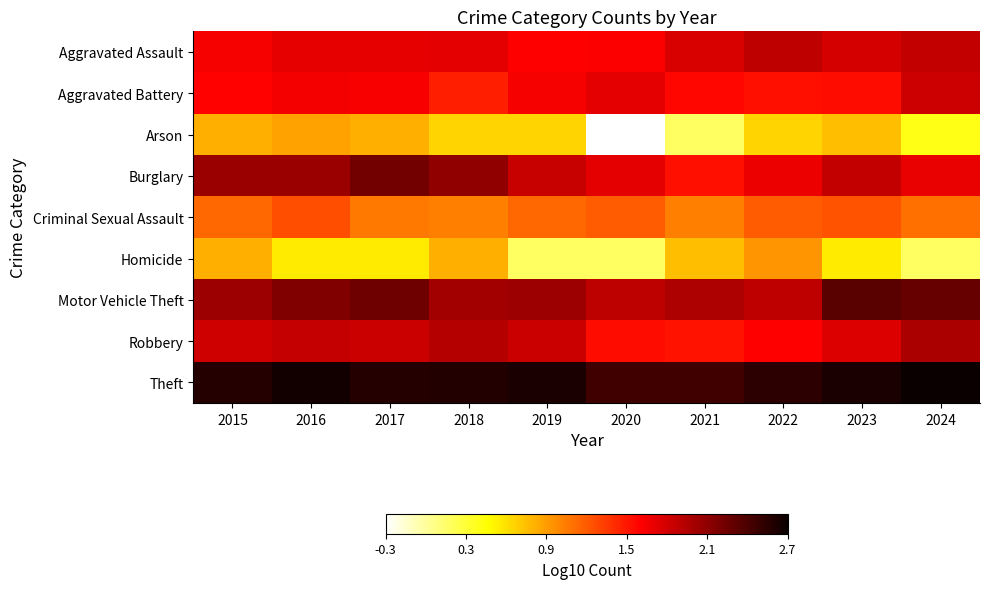

At which category is the sum across all series the highest?

2016